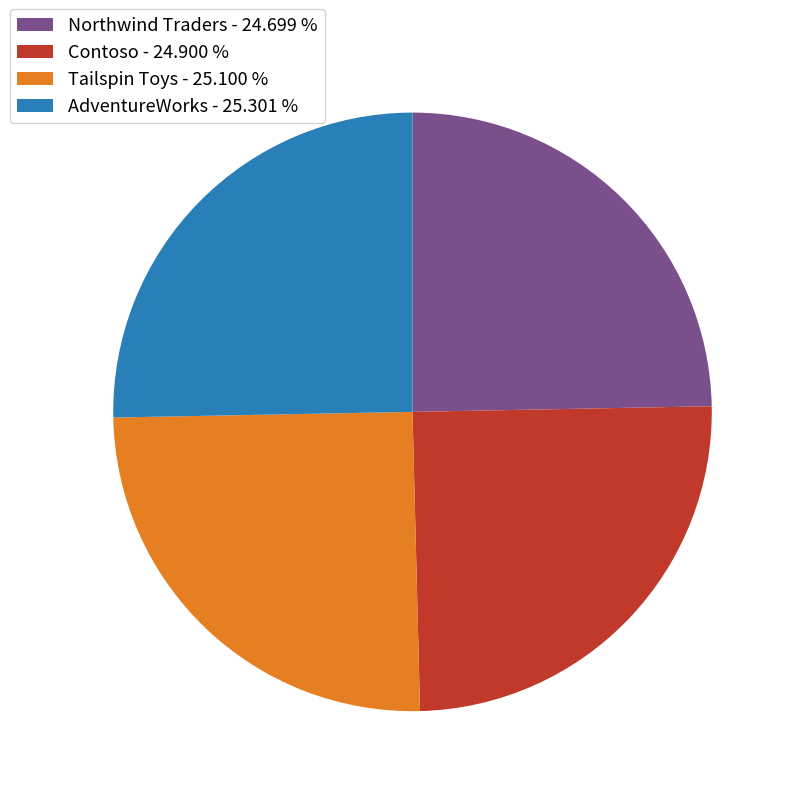

Is there a majority slice in this chart?

No